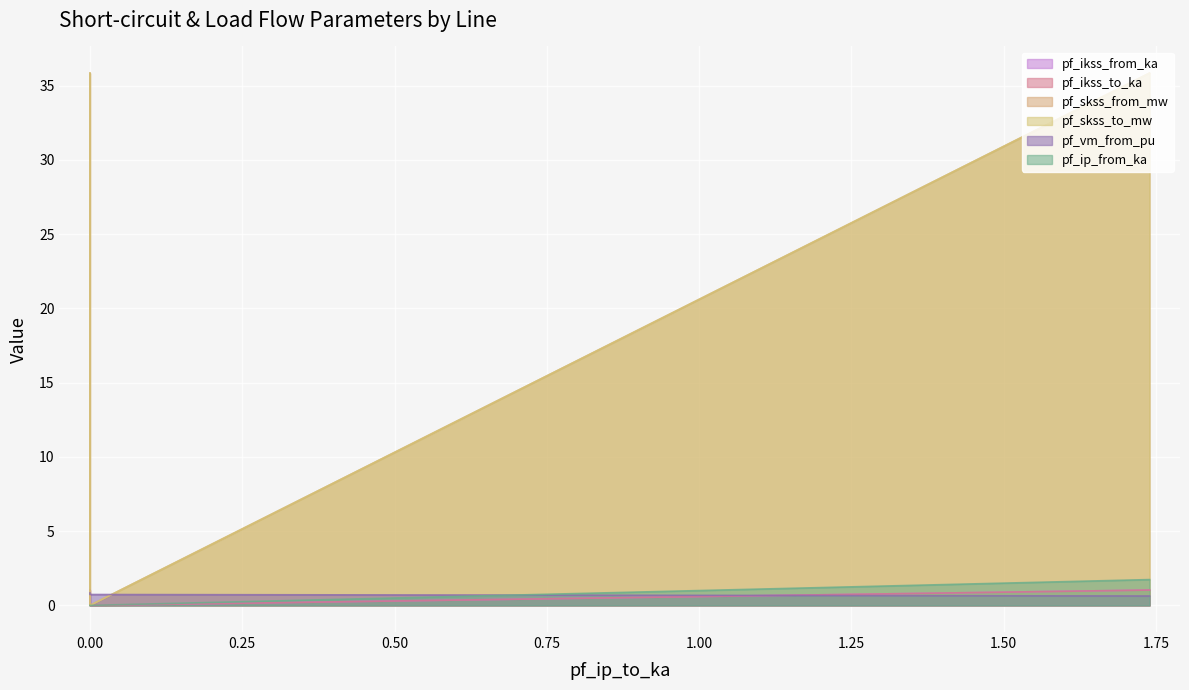

Rank the series by their maximum value, from lowest to highest.

pf_vm_from_pu, pf_ikss_from_ka, pf_ikss_to_ka, pf_ip_from_ka, pf_skss_from_mw, pf_skss_to_mw